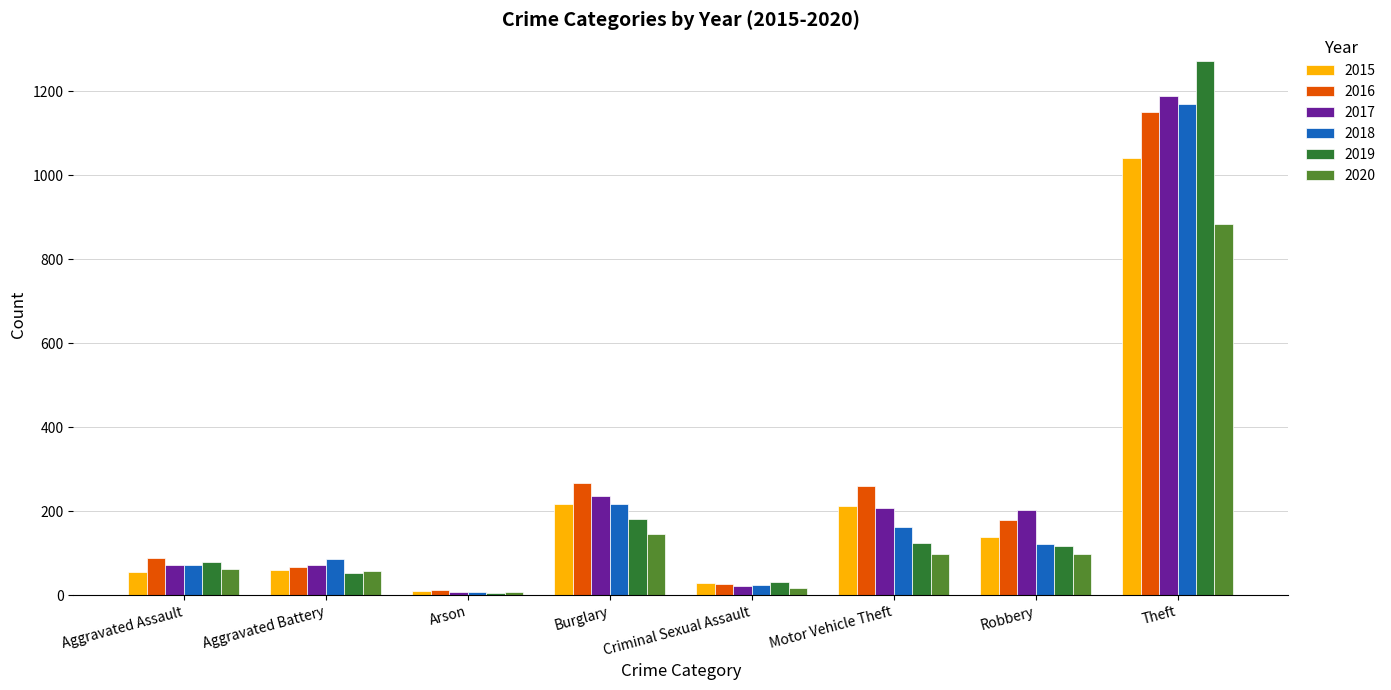

What is the sum of the 2019 values at Robbery and Arson?

121